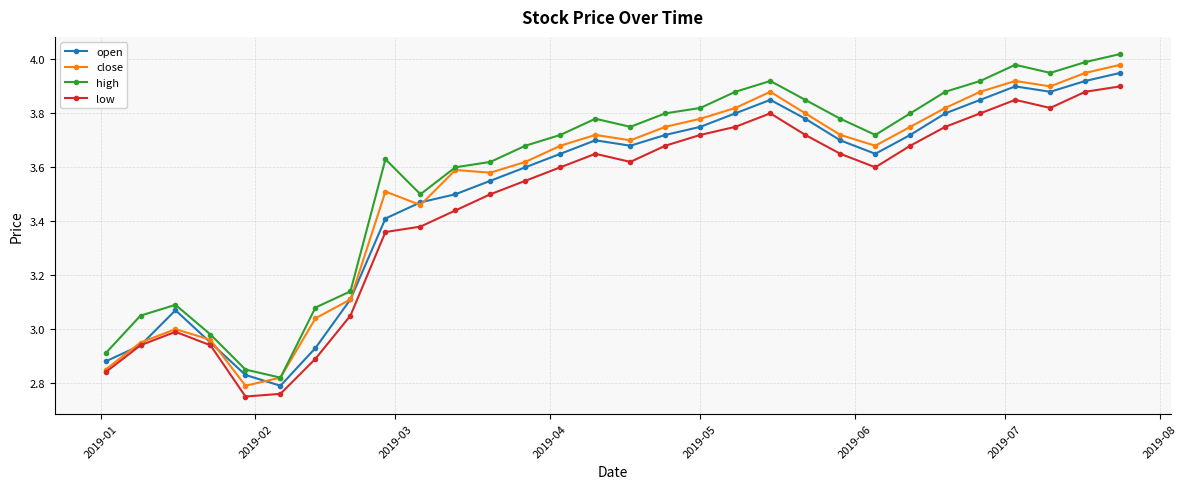

Is this an area chart (filled region under the line)?

No